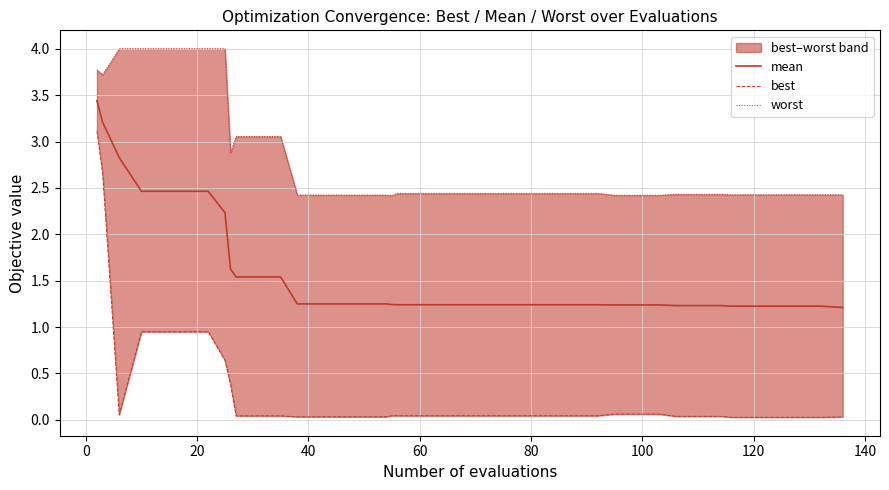

How many categories are shown in the chart?

40